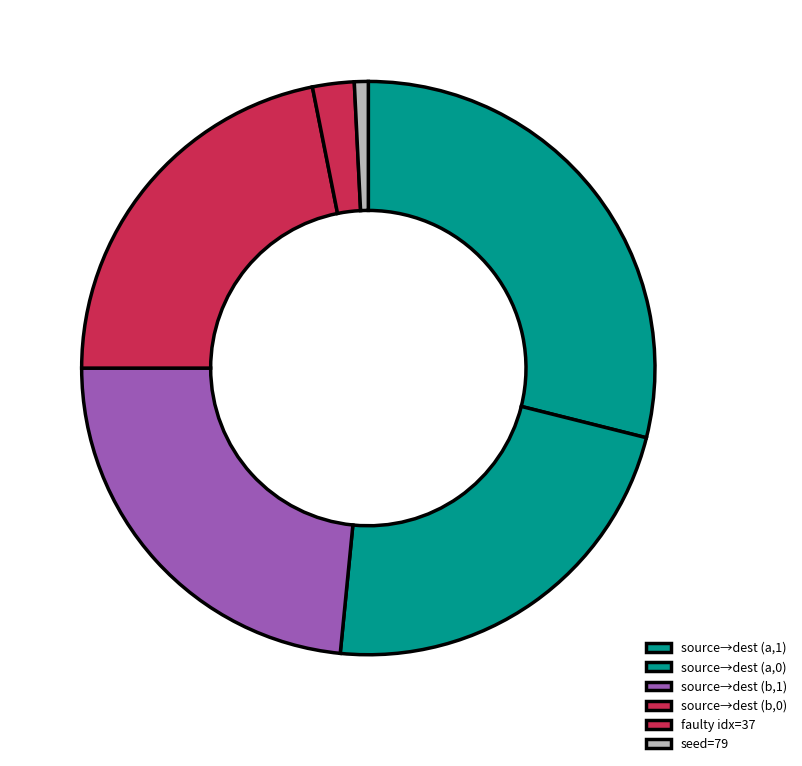

Is there a majority slice in this chart?

No